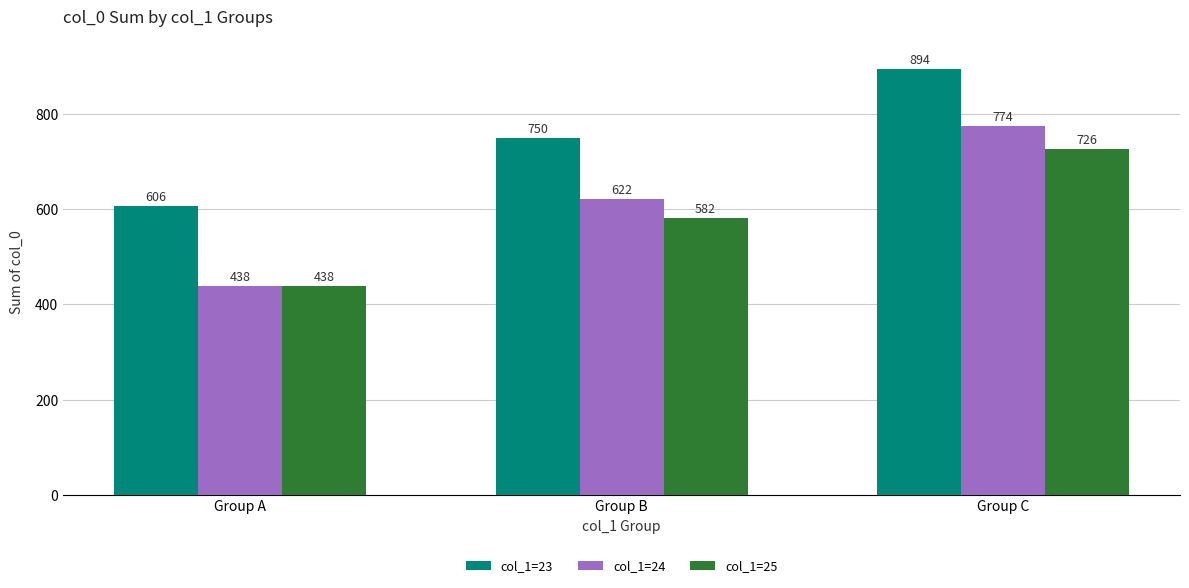

Which label corresponds to the smallest value in the chart?

Group A